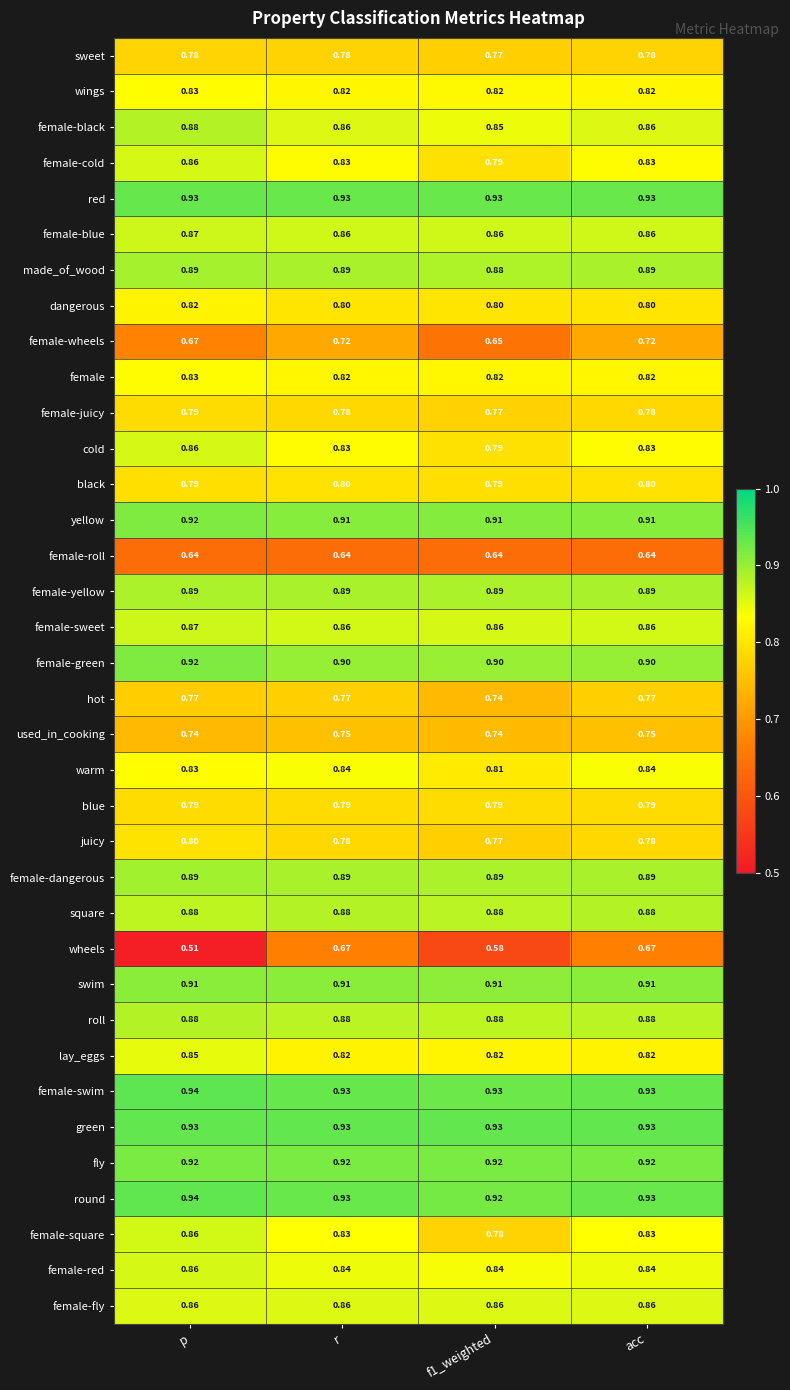

Between f1_weighted and acc, which series saw the biggest shift?

wheels